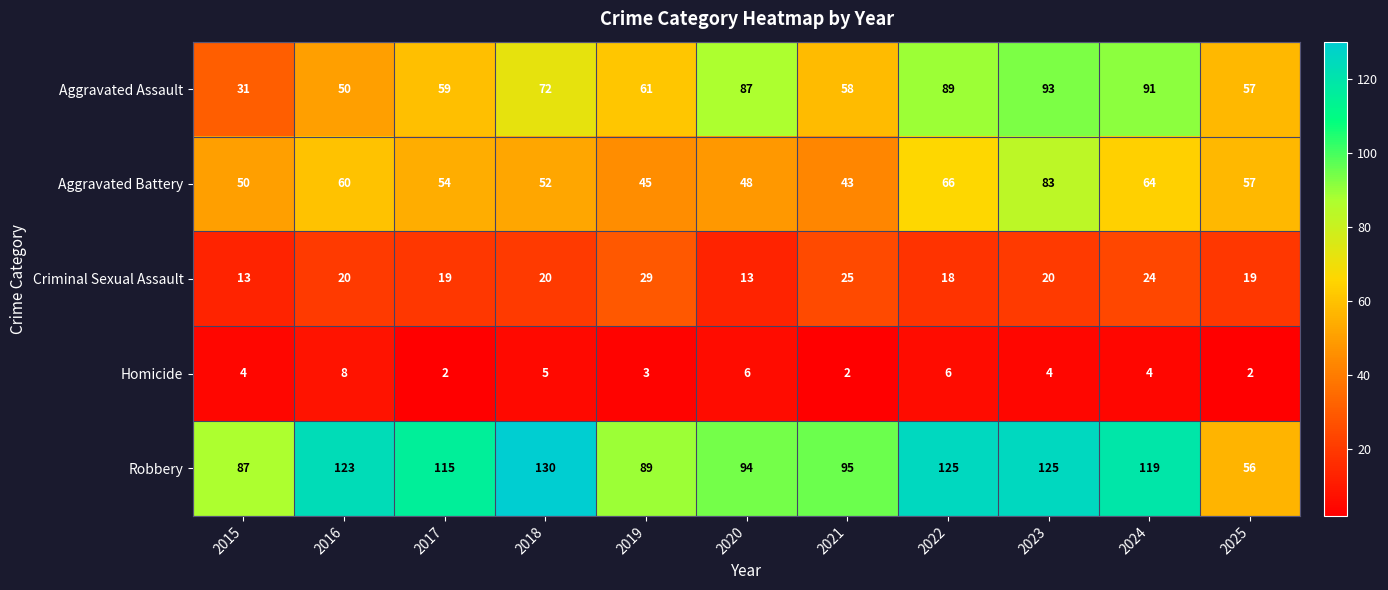

How many series are shown in this chart?

5